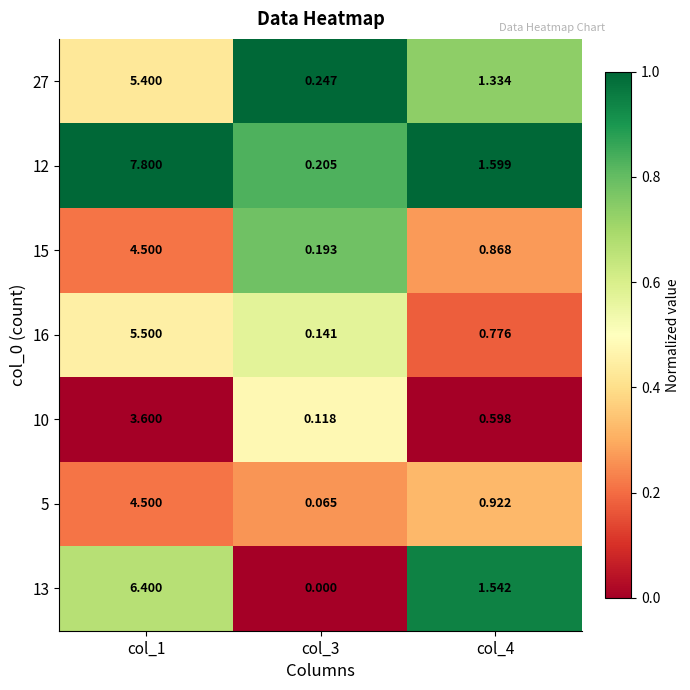

Is the value of 12 at col_4 greater than the value of 16 at col_3?

Yes